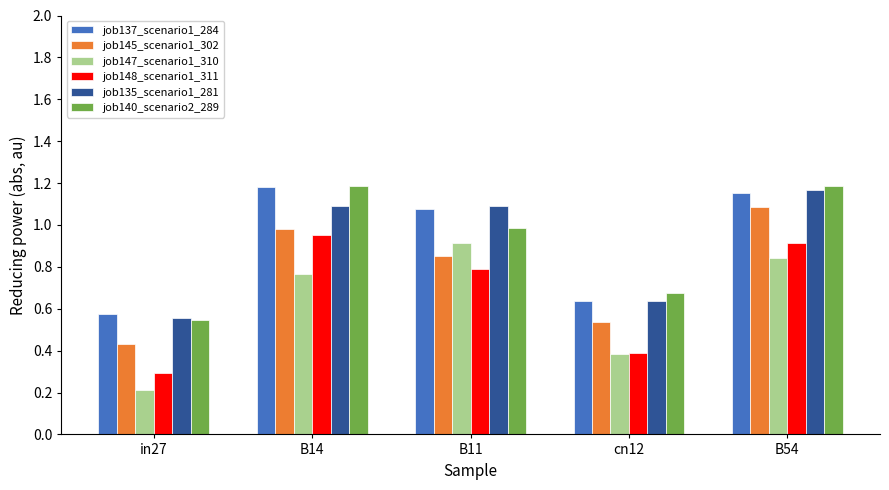

Is it true that job137_scenario1_284 equals 1.1 at B11?

True